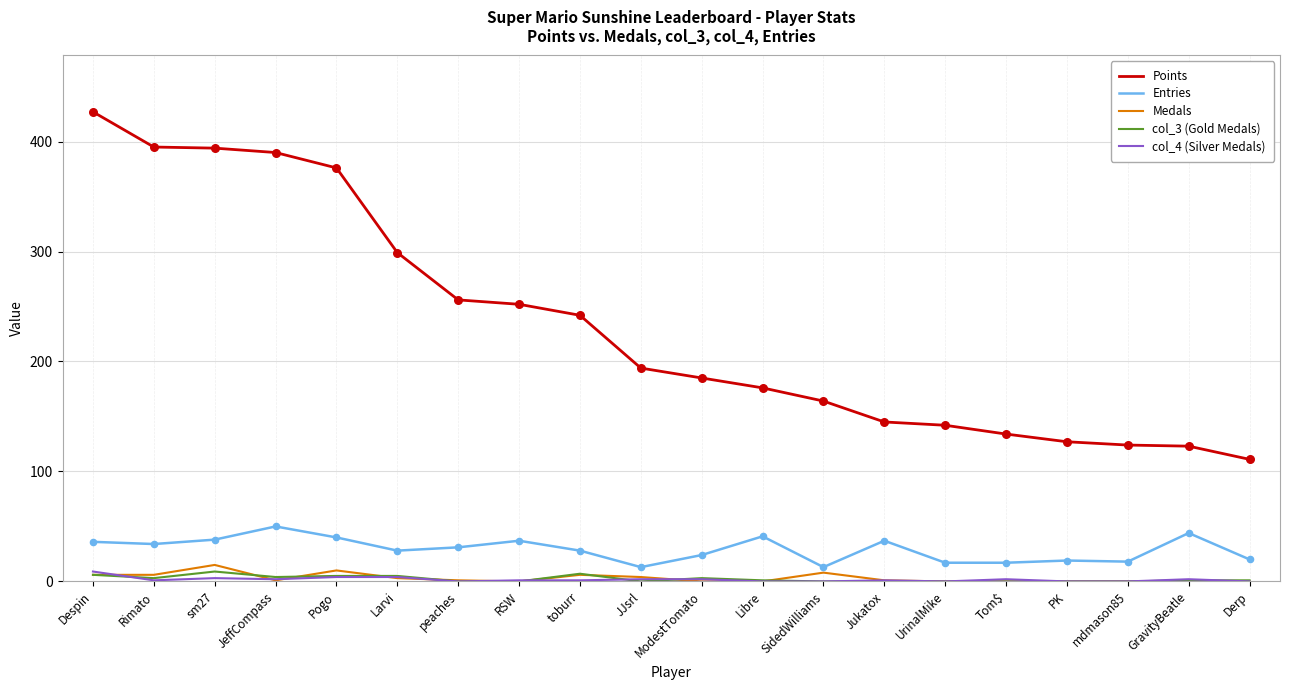

Which series has the largest range (max minus min)?

Points